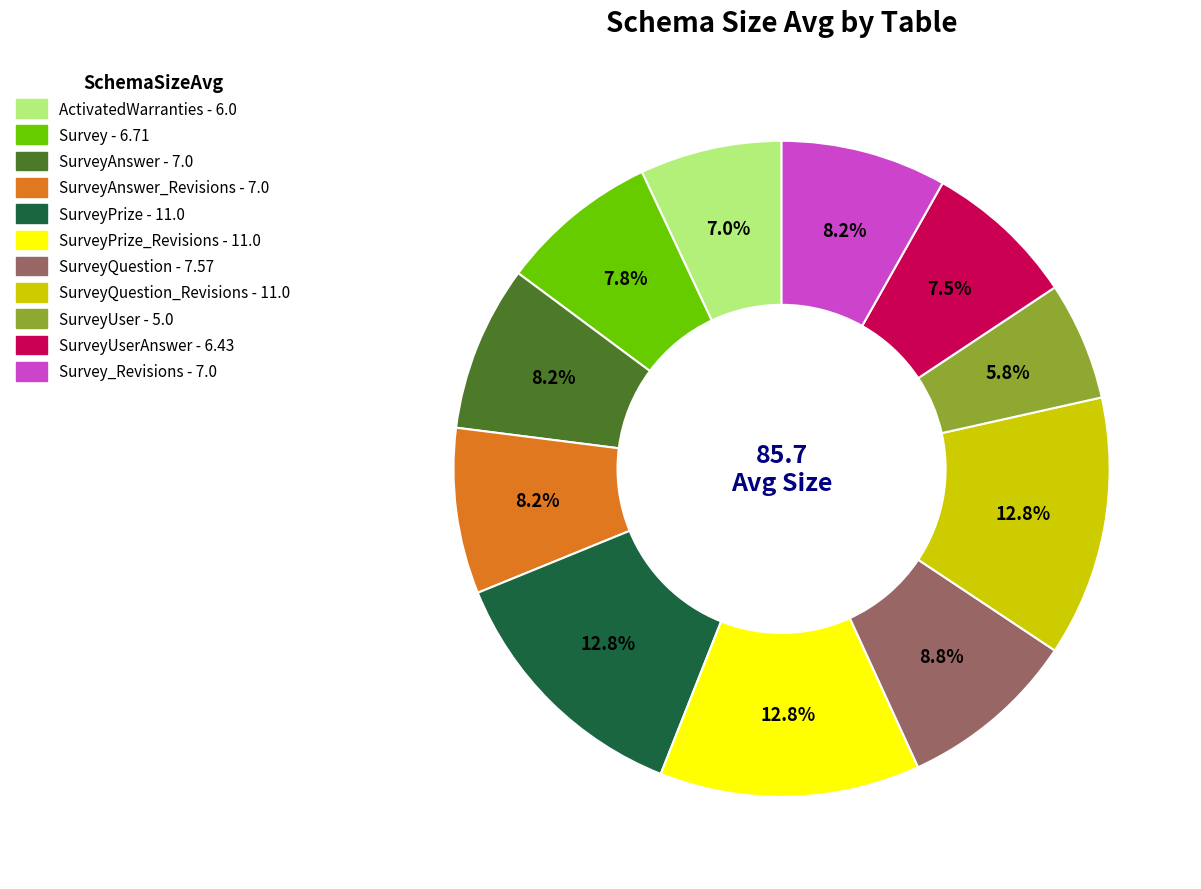

Is there any slice that represents more than half of the pie?

No